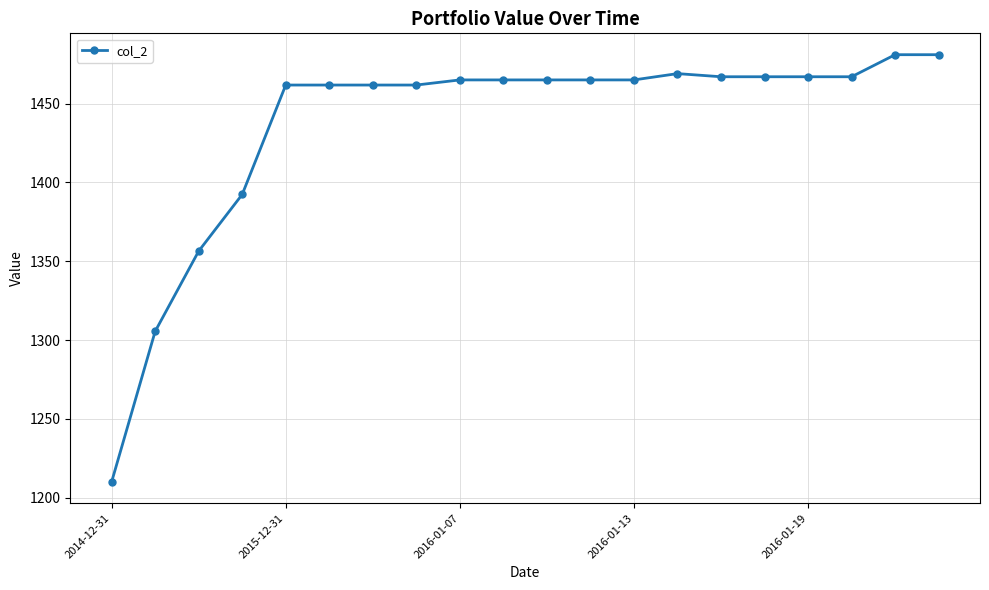

What is the value of the 4th point from the left?

1392.4